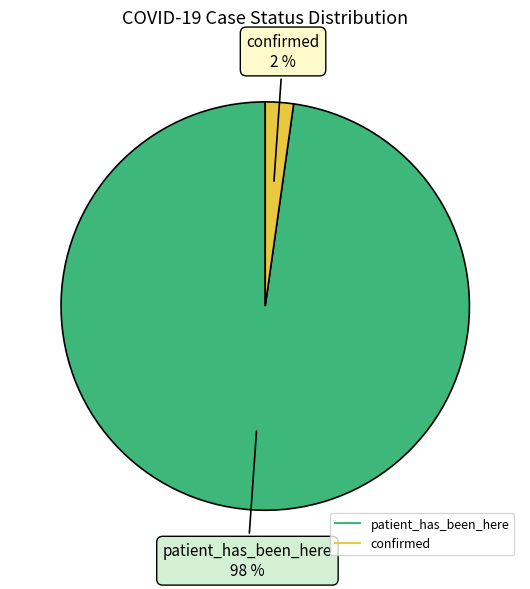

Rank the categories by value from highest to lowest.

patient_has_been_here, confirmed